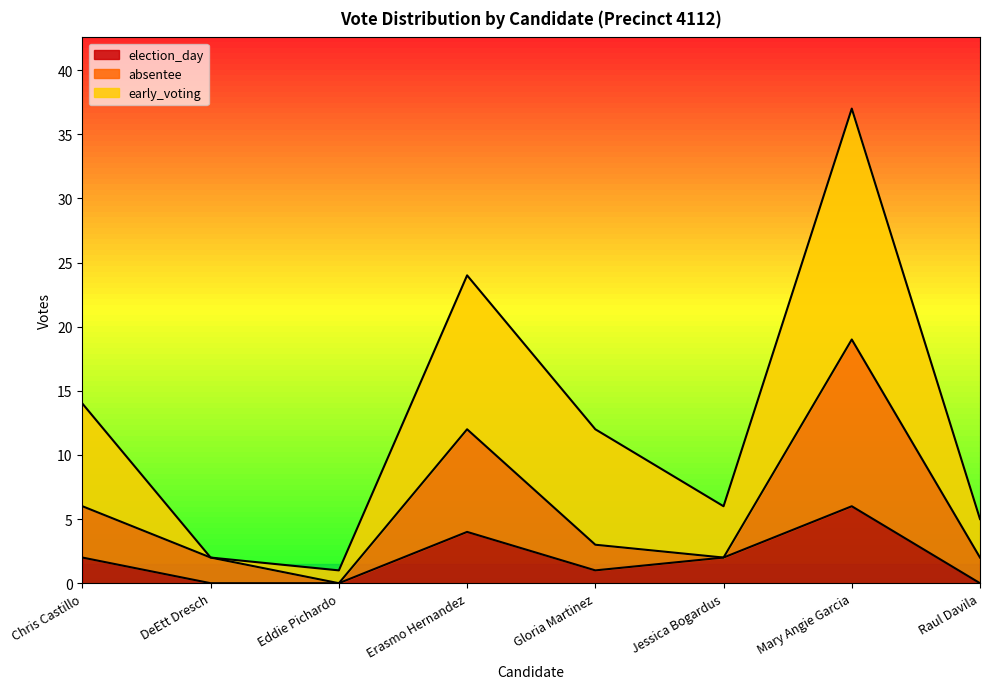

At Eddie Pichardo, list the series in order from smallest to largest.

election_day, absentee, early_voting